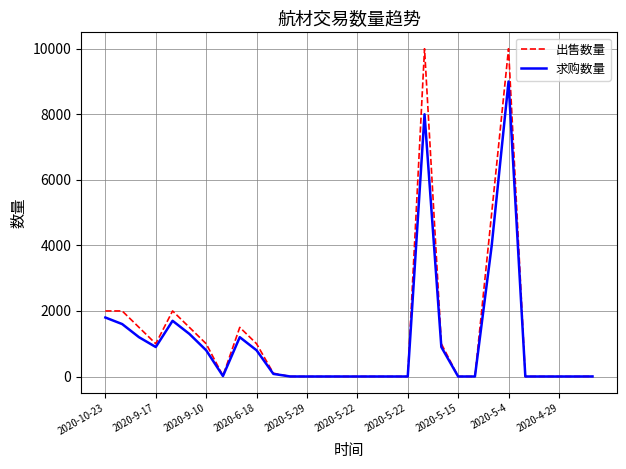

What is the difference between the second highest and minimum values in the 求购数量 series?

7999